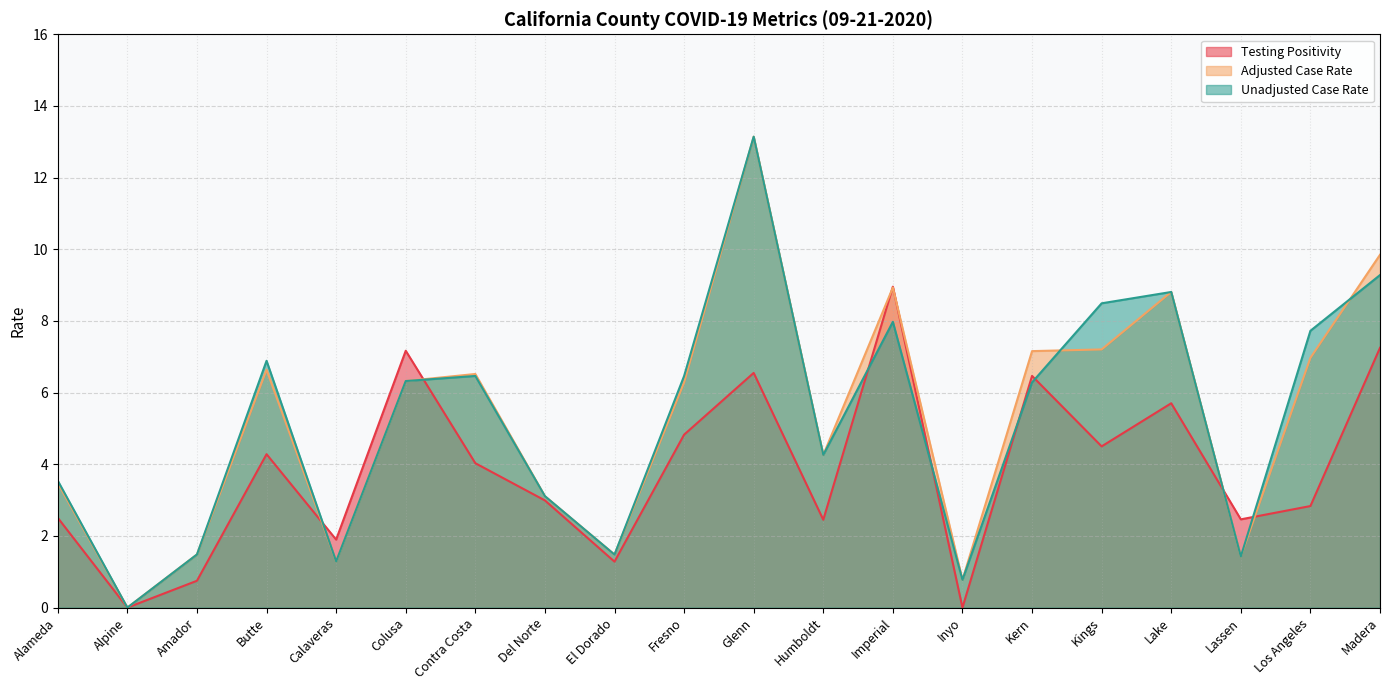

What is the sum of the Testing Positivity values at Kings and Los Angeles?

7.3